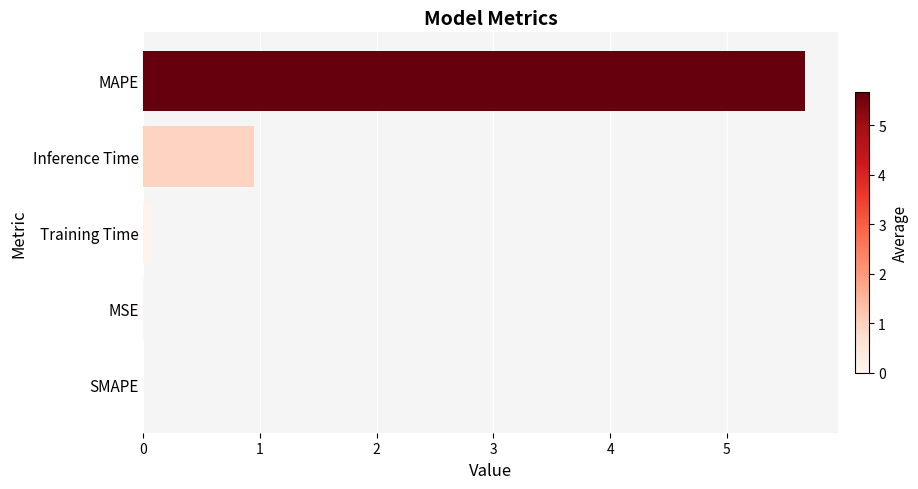

What is the sum of the values at MAPE and SMAPE?

5.7